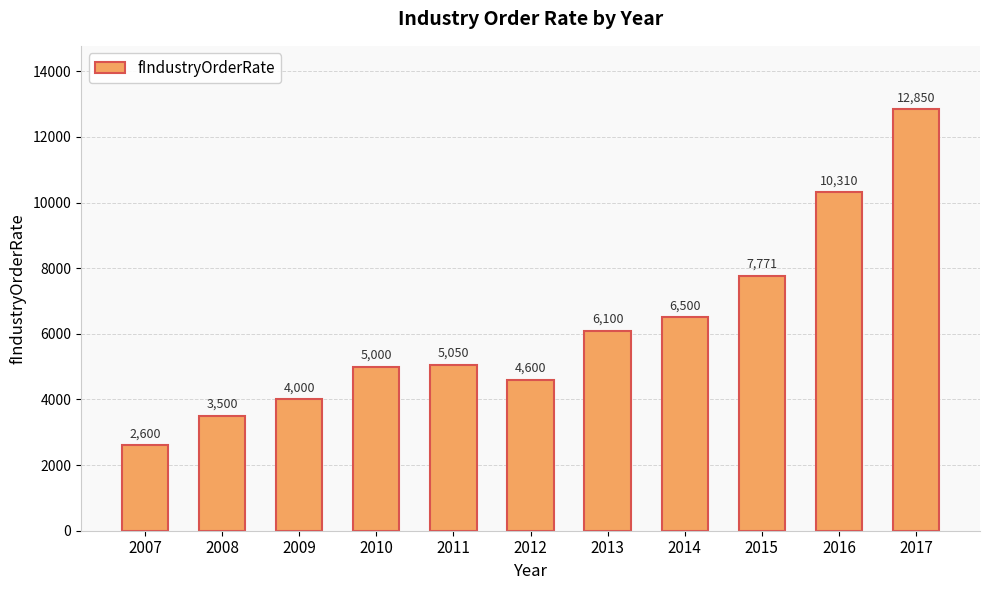

What is the sum of all values?

68281.5